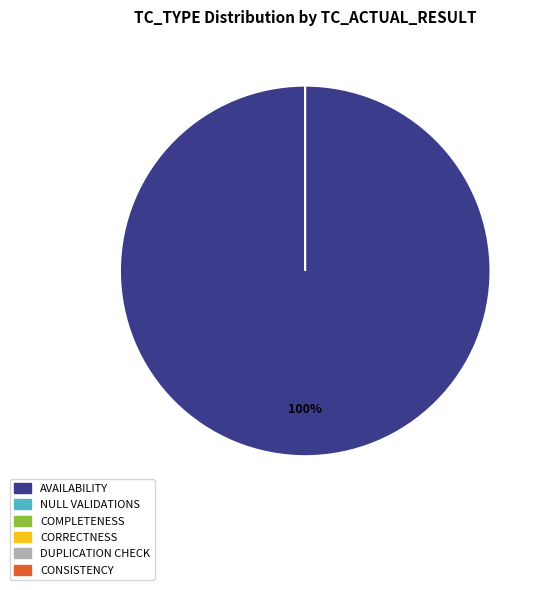

To the nearest percent, what portion does AVAILABILITY represent?

100%